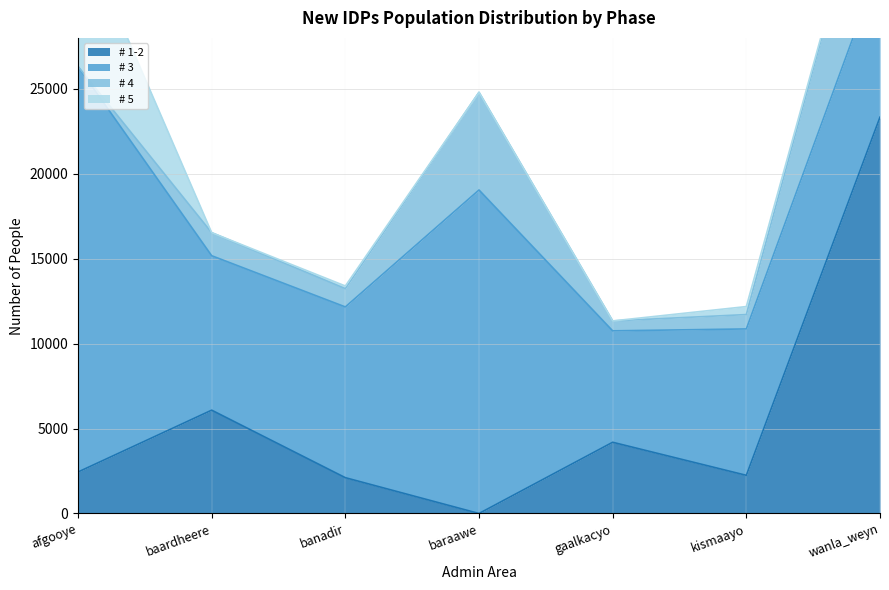

Reading left to right, list all the values displayed in this chart.

# 1-2: 2441.4	6083.5	2108.5	0.0	4193.7	2247.3	23332.9
# 3: 23874.3	9092.7	10052.5	19046.4	6559.6	8618.1	9011.6
# 4: 0.0	1356.0	1075.7	5749.8	583.4	846.0	8259.1
# 5: 8412.8	0.0	158.0	0.0	0.0	470.9	0.0